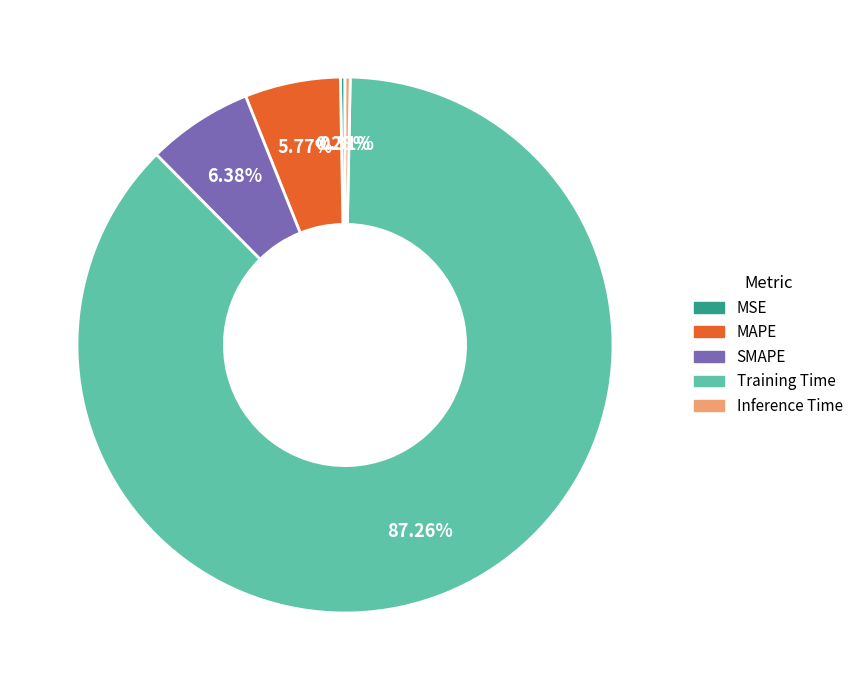

Which slice represents more than half of the pie?

Training Time